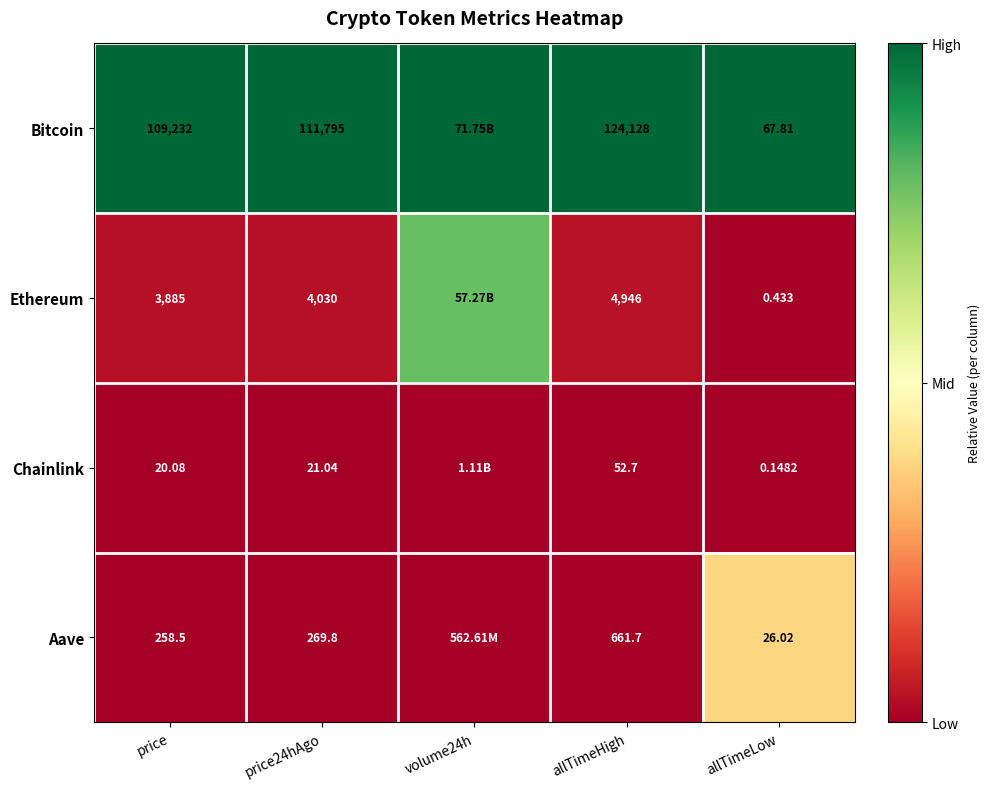

Rank the series at allTimeLow from lowest to highest value.

Chainlink, Ethereum, Aave, Bitcoin